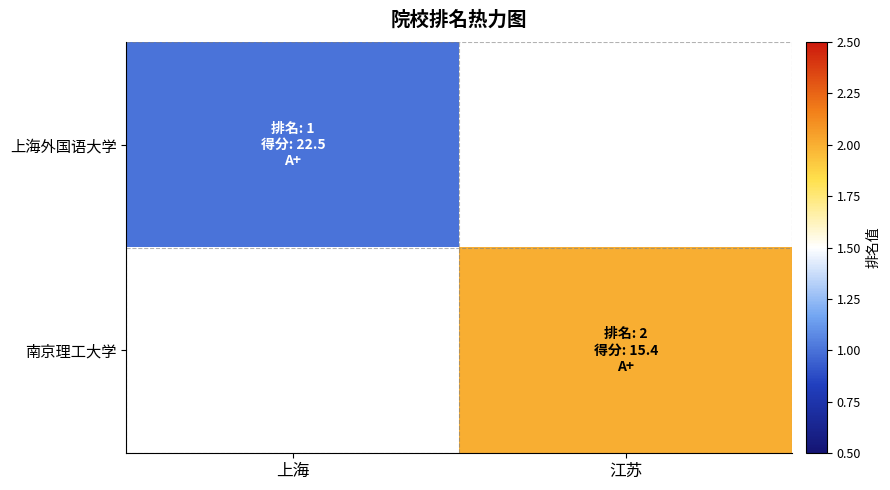

Rank the series by their average value, from lowest to highest.

上海外国语大学, 南京理工大学